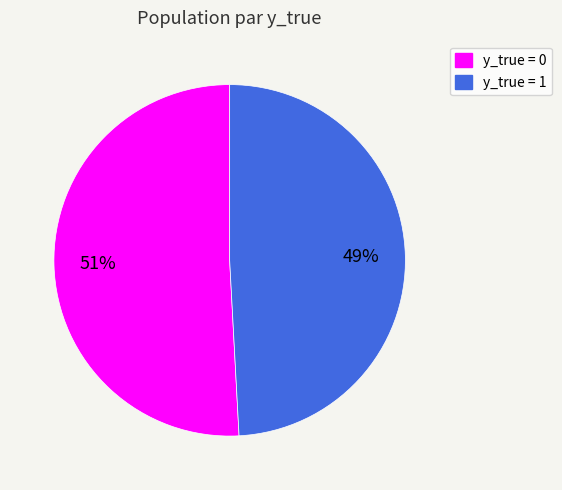

To the nearest percent, what is the average slice percentage?

50%